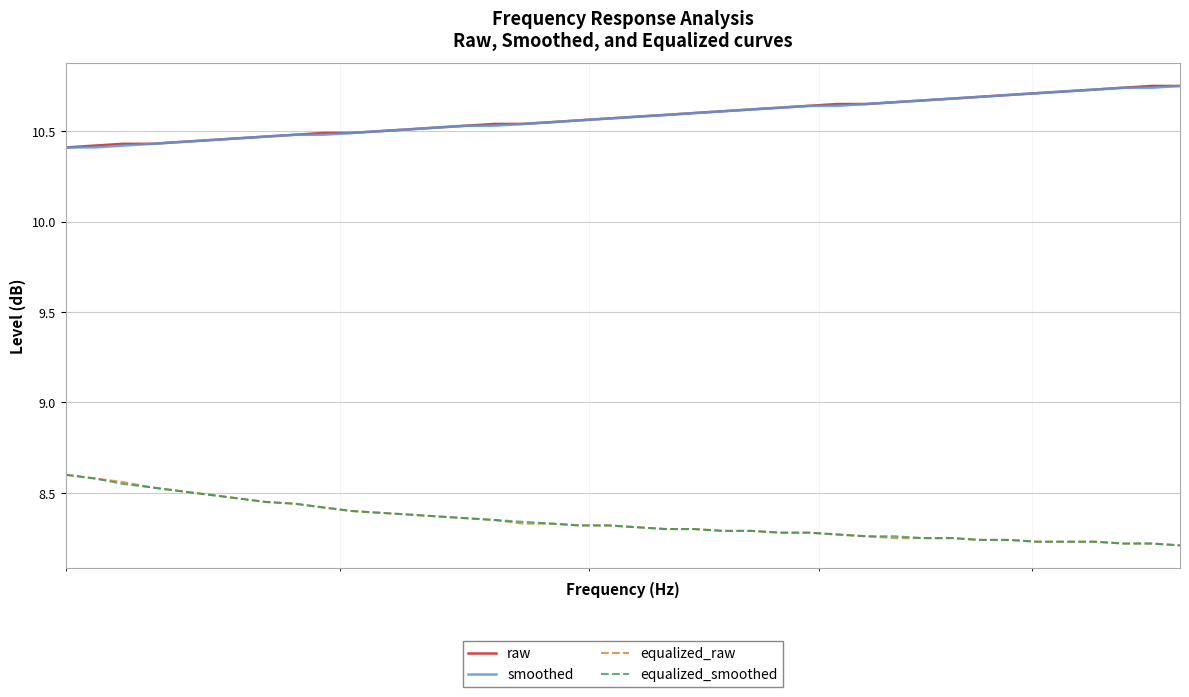

What is the sum of all equalized_smoothed values?

333.8